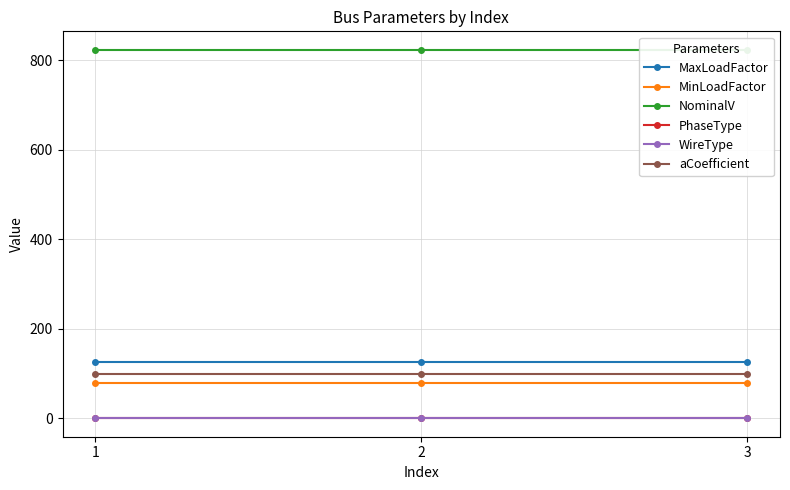

Is it true that MaxLoadFactor equals 25 at 1?

False